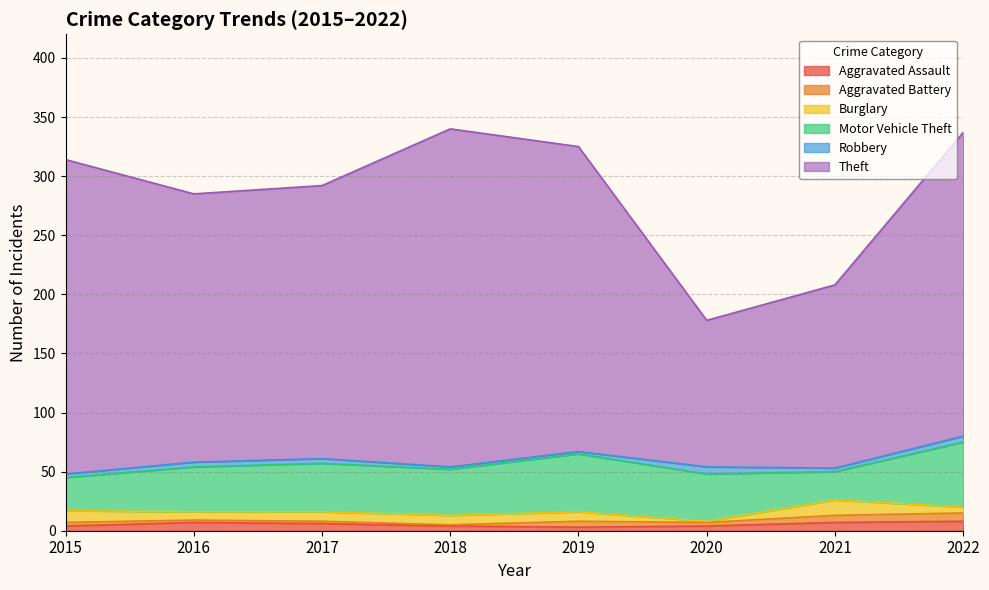

Is it true that Motor Vehicle Theft equals 55 at 2022?

True